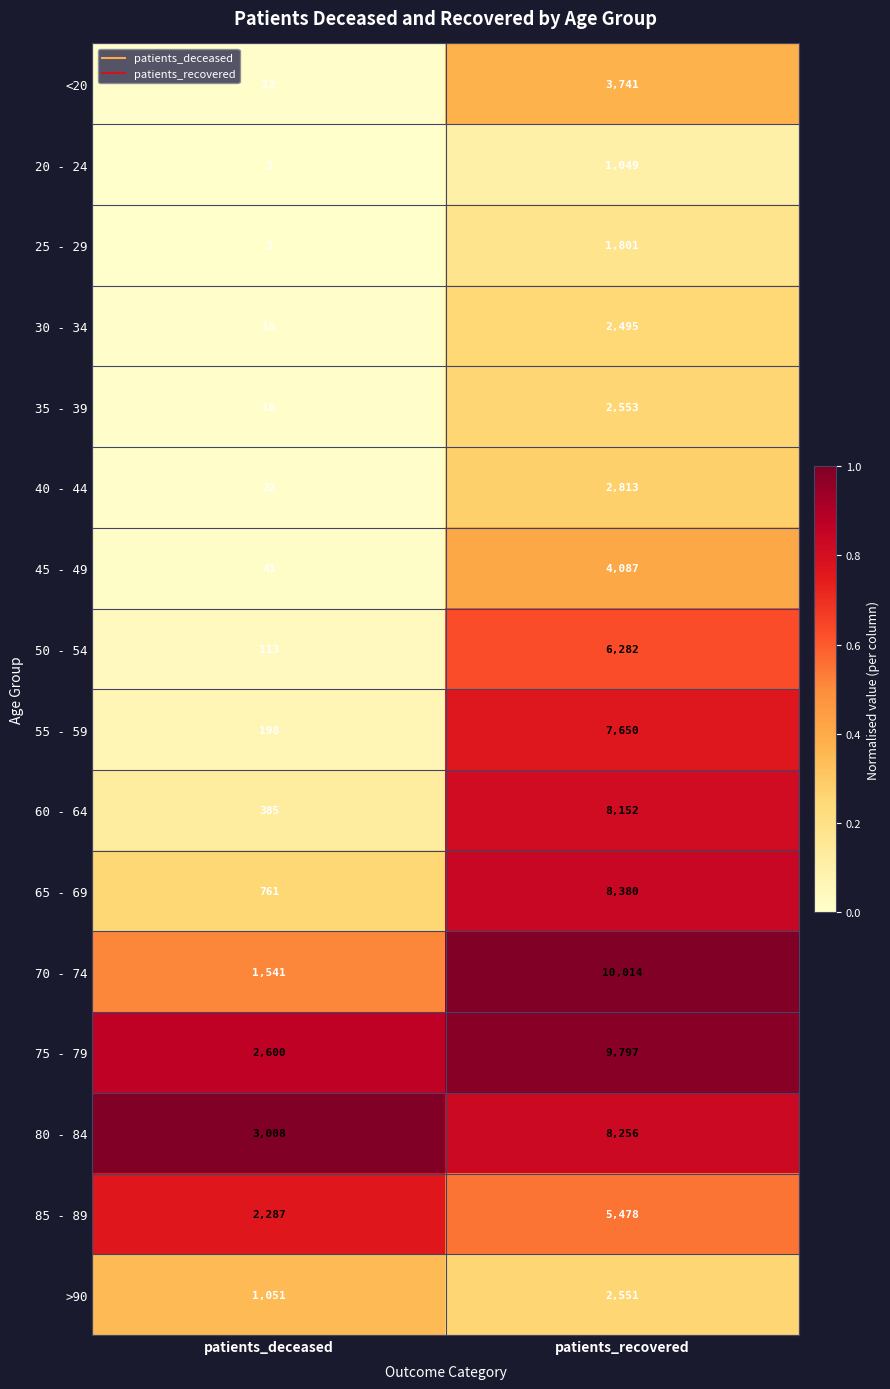

What is the spread (max minus min) of values at patients_recovered?

8965